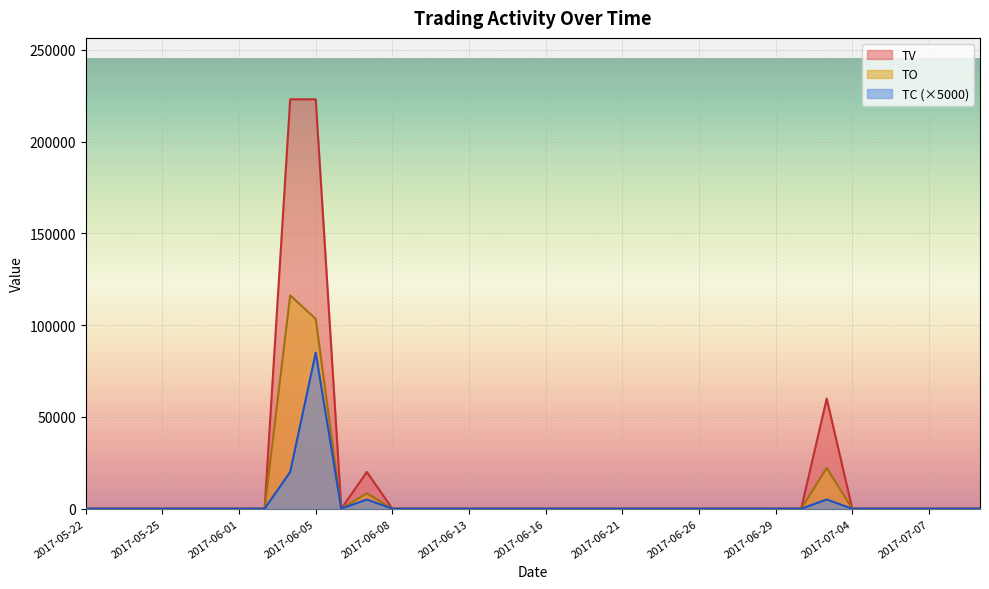

The value of TC at 2017-05-31 is 0. True or false?

True